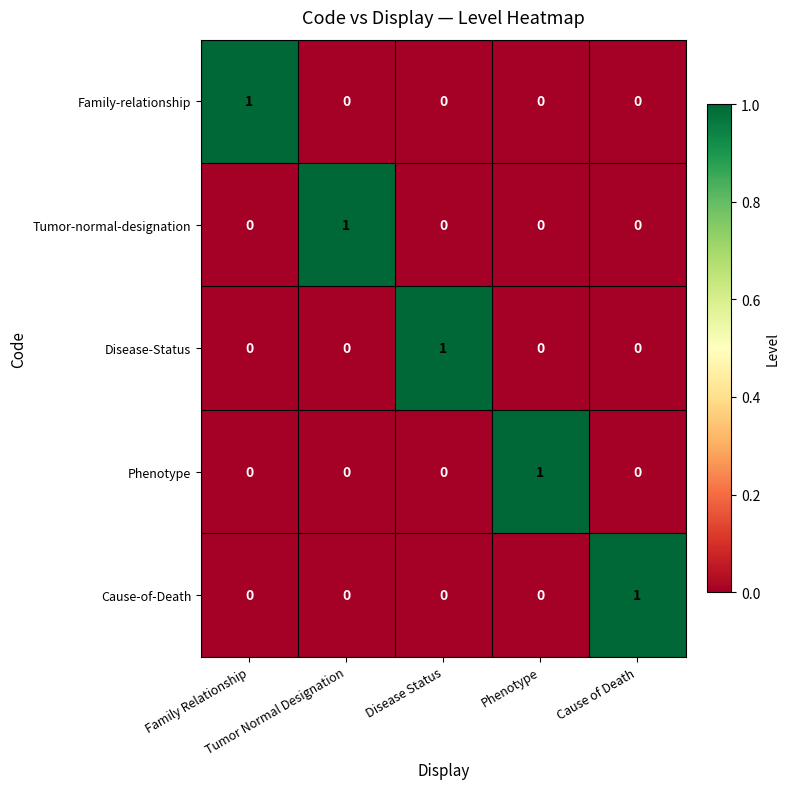

At how many categories does at least one series exceed 0?

5